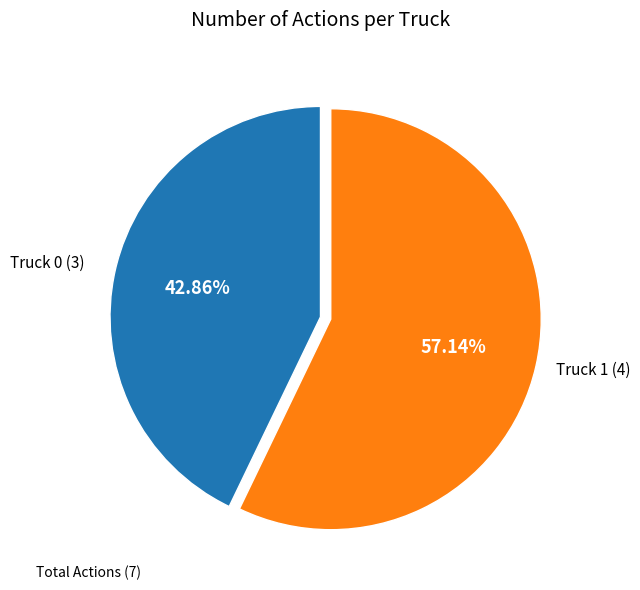

To the nearest percent, what is the difference between the largest and smallest slice percentages?

14%